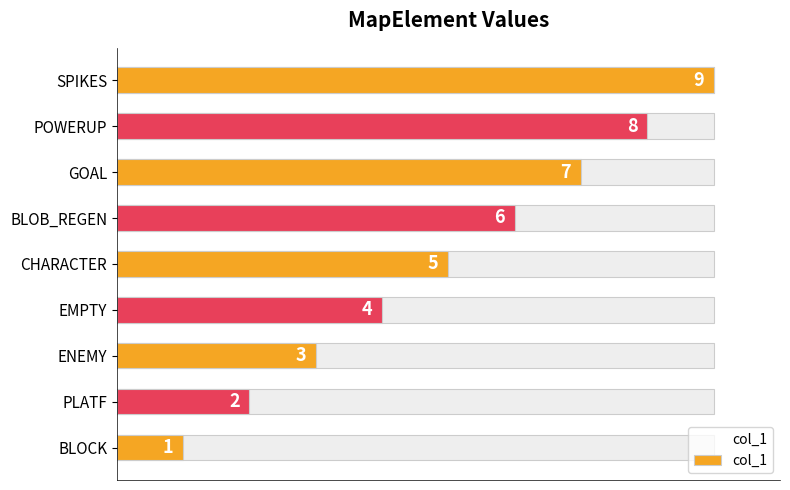

Reading left to right, list all the values displayed in this chart.

1	2	3	4	5	6	7	8	9